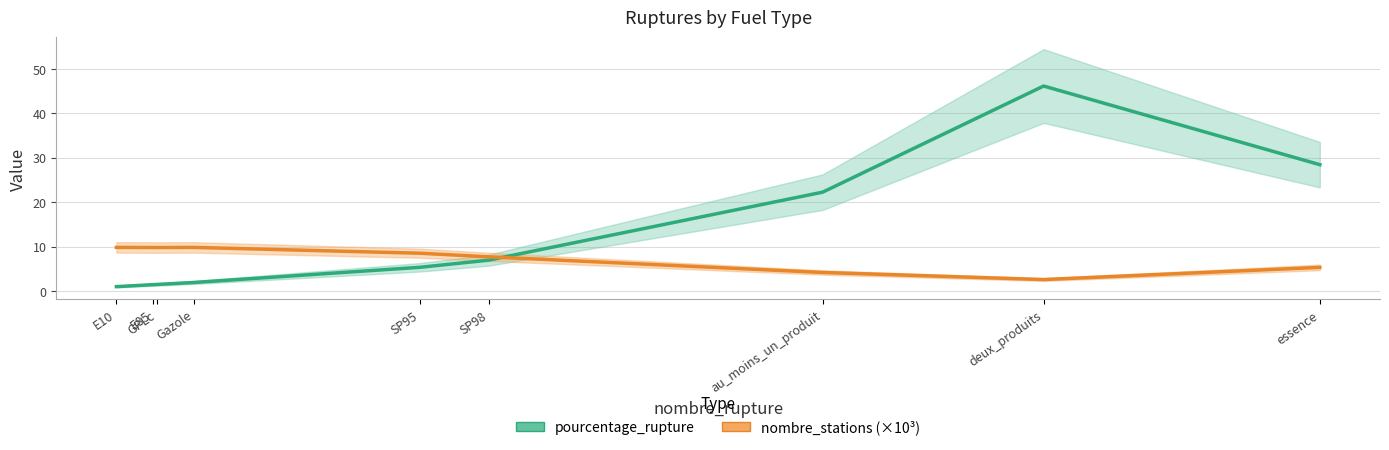

What is the total value across all series at essence?

33.8